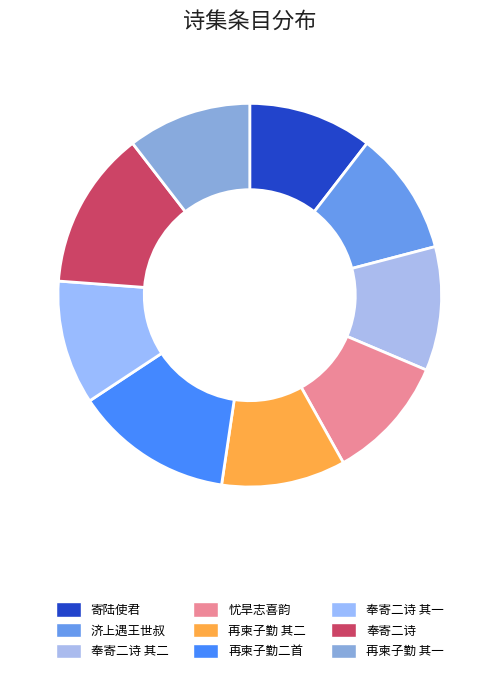

Is there a majority slice in this chart?

No